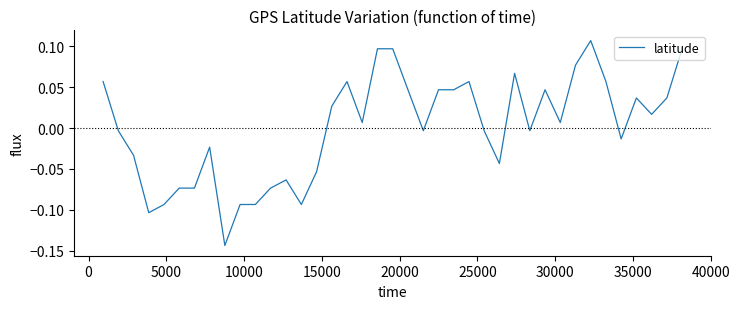

How many lines are shown in the chart?

1